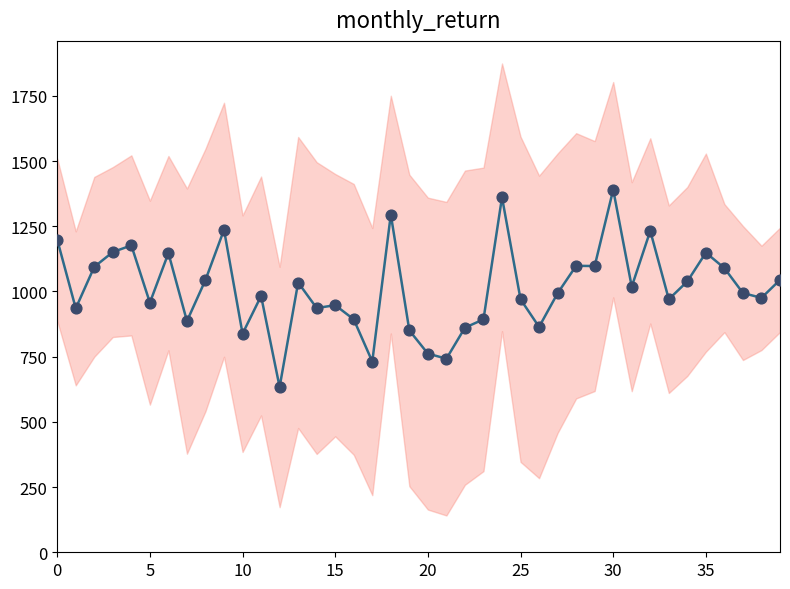

What is the change in value from 17 to 21?

+11.1